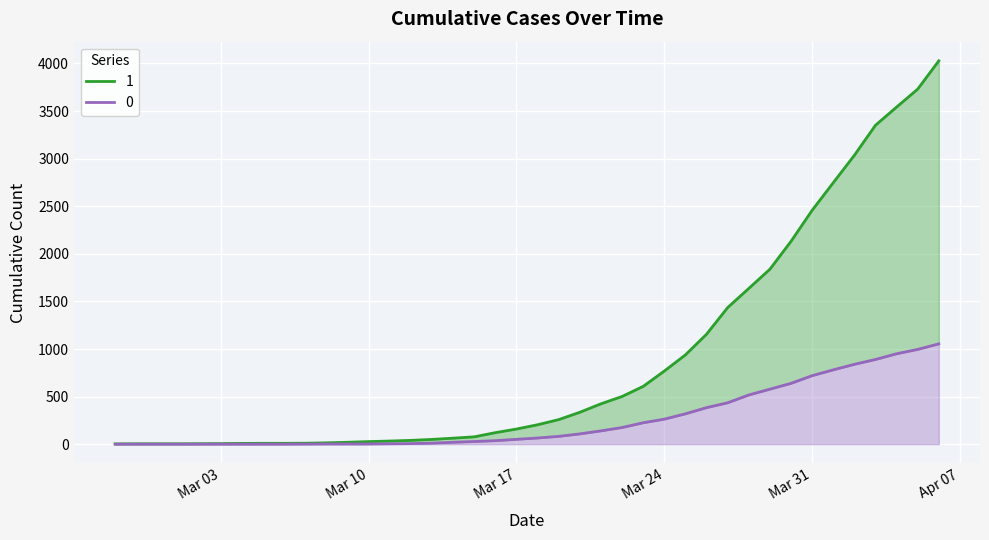

List the series in order of their overall mean, highest first.

1, 0